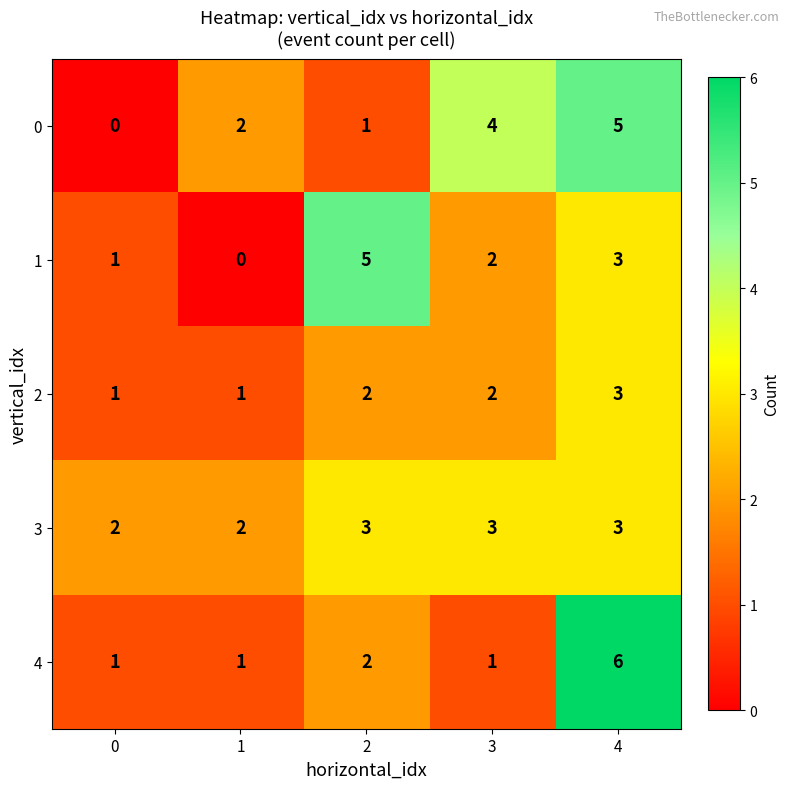

What is the difference between the 0 values at 0 and 3?

4